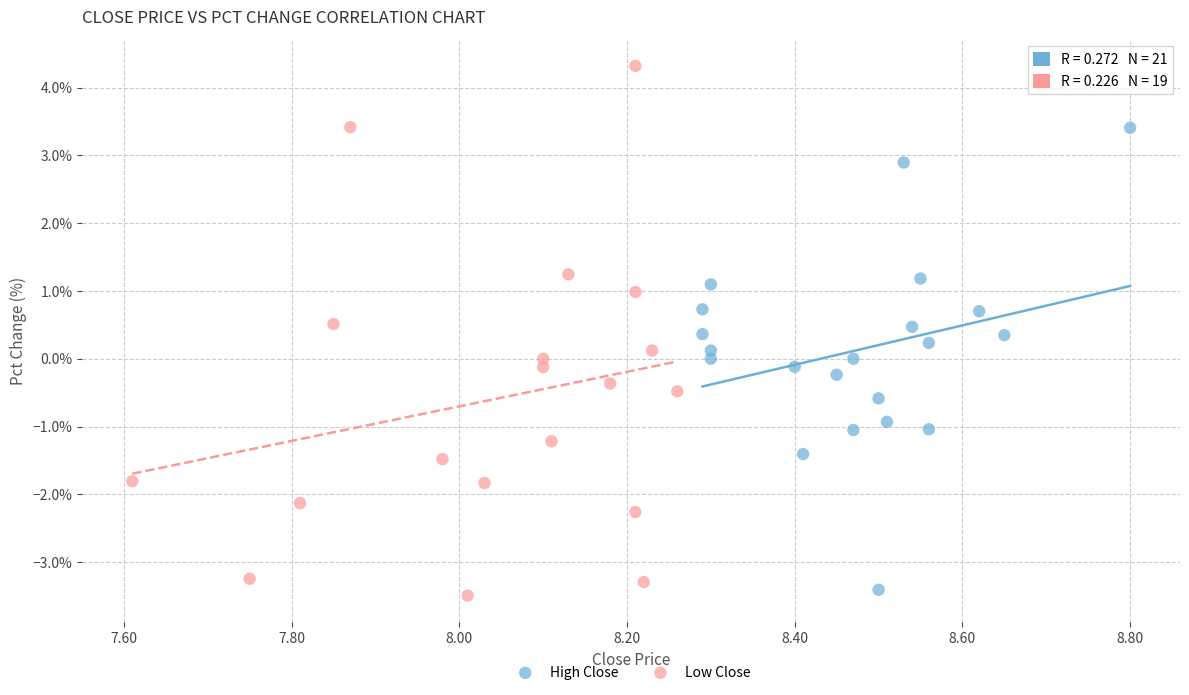

Which series has the largest Y range (max minus min)?

Low Close